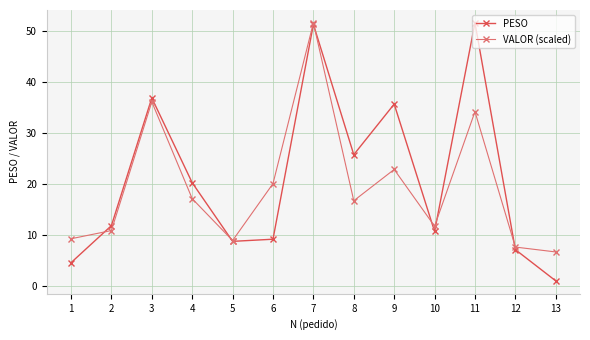

True or false: VALOR (scaled) has more than 0 points higher than both neighbors.

True